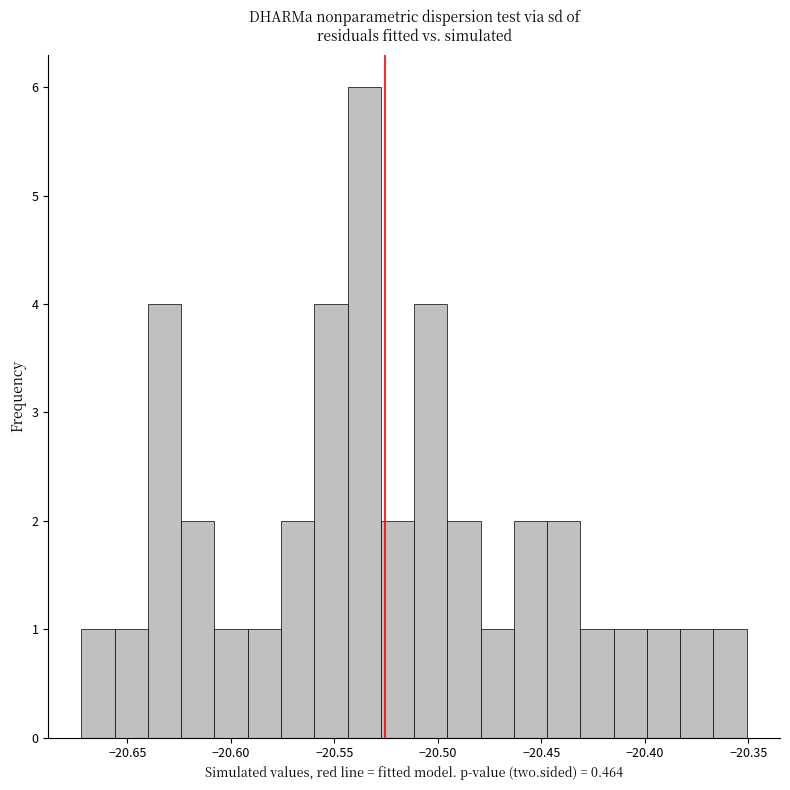

Around what value on the x-axis is the tallest bar? Give the approximate position of its centre, as read against the axis.

-20.535